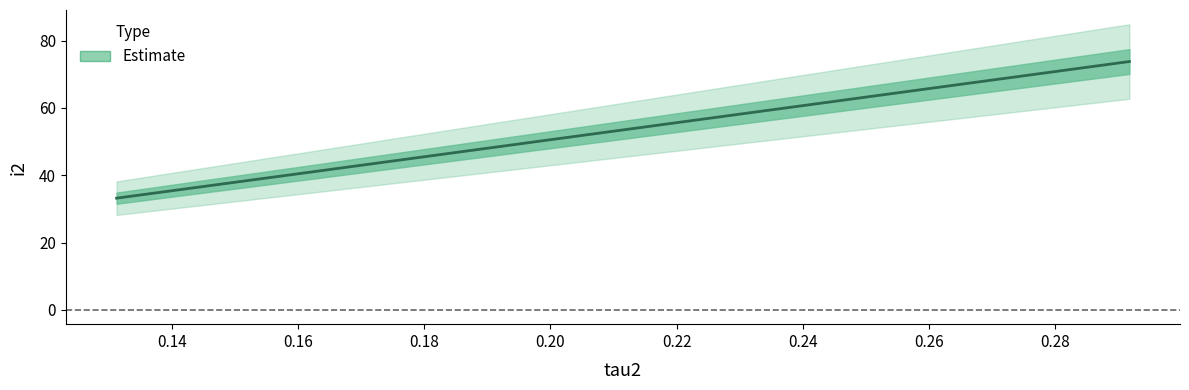

Is it true that the value at 0.16 is 22.0?

False